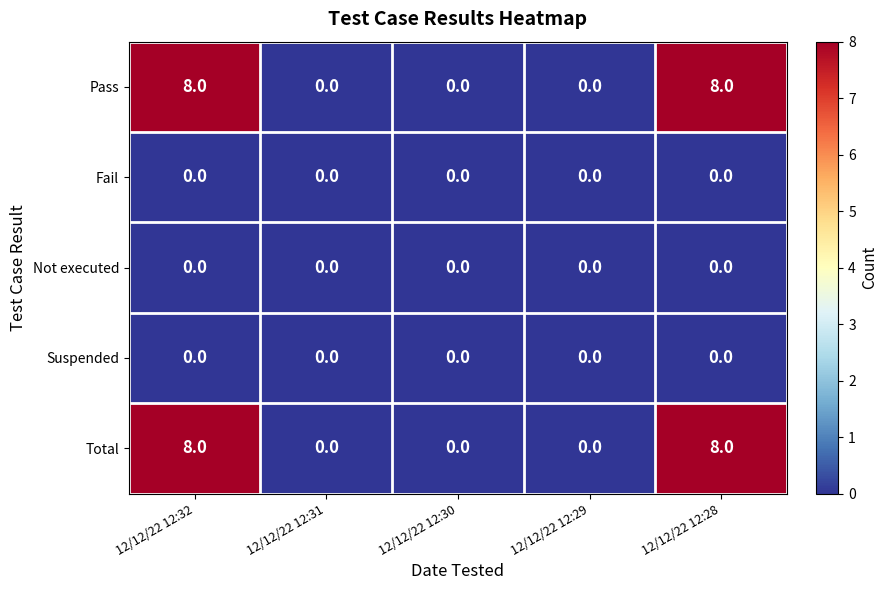

What is the difference between the second highest and second lowest values in the Total series?

8